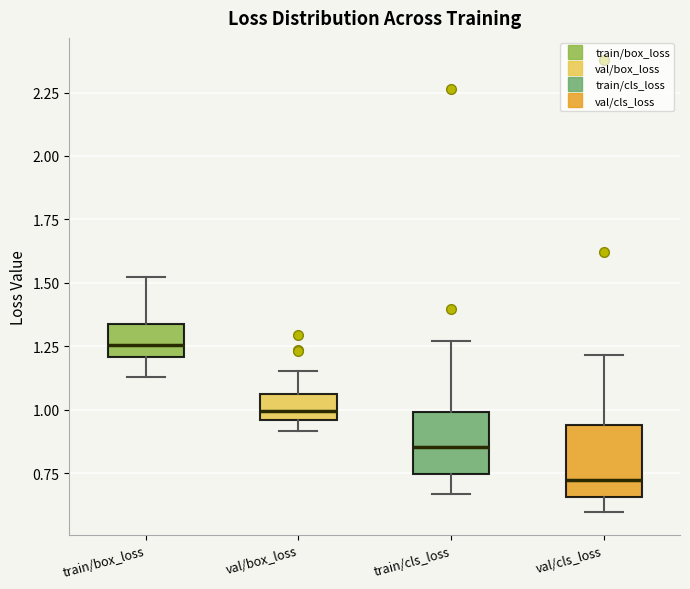

Reading left to right, read every box against the y-axis: the position of its median line, the range the box covers, and the ends of its whiskers. The values are not printed on the chart, so give them approximately, as read against the axis.

train/box_loss: median 1.25, box 1.20 to 1.35, whiskers 1.15 to 1.50
val/box_loss: median 1.00, box 0.95 to 1.05, whiskers 0.90 to 1.15
train/cls_loss: median 0.85, box 0.75 to 1.00, whiskers 0.65 to 1.25
val/cls_loss: median 0.70, box 0.65 to 0.95, whiskers 0.60 to 1.20